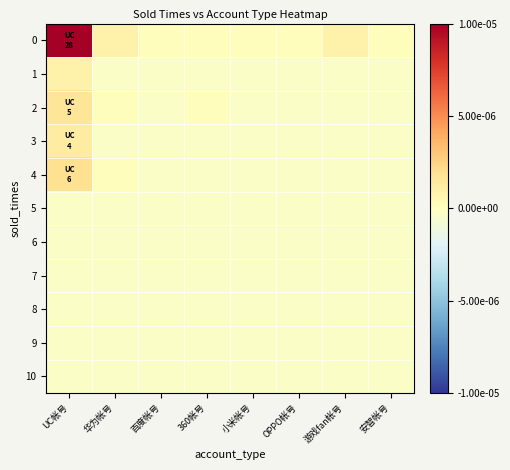

Which label corresponds to the largest value in the chart?

UC帐号